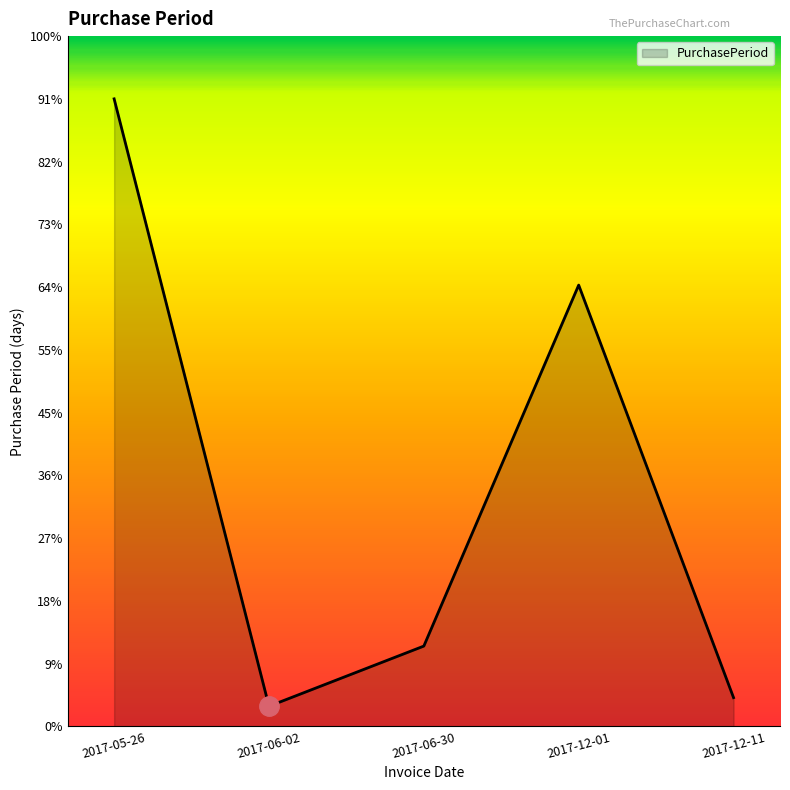

Where is the first local maximum?

2017-12-01